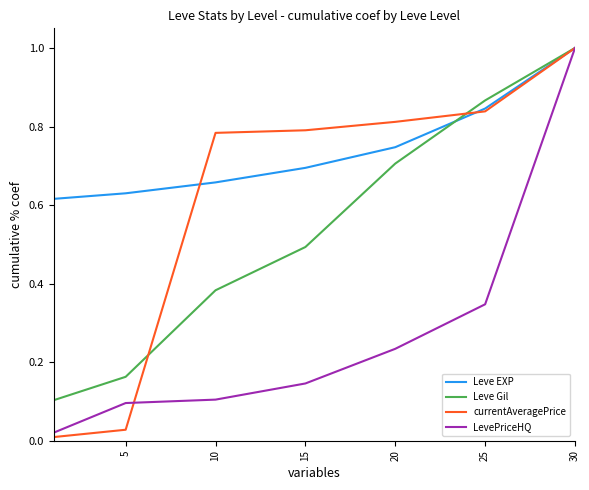

Which series has the largest total across all categories?

Leve EXP